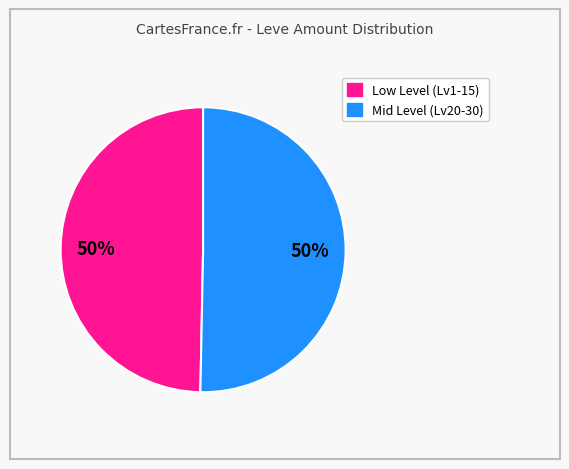

To the nearest percent, what is the average slice percentage?

50%